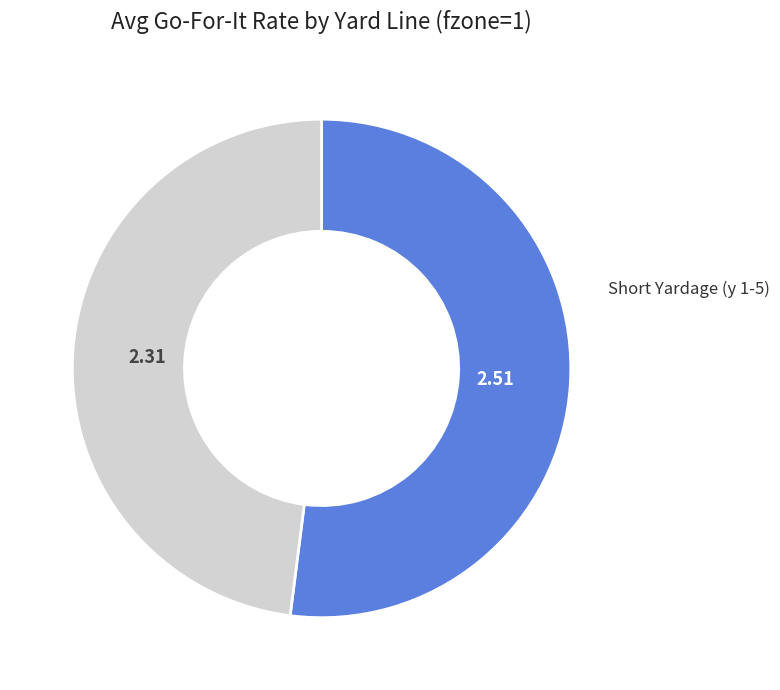

Is there a majority slice in this chart?

Yes